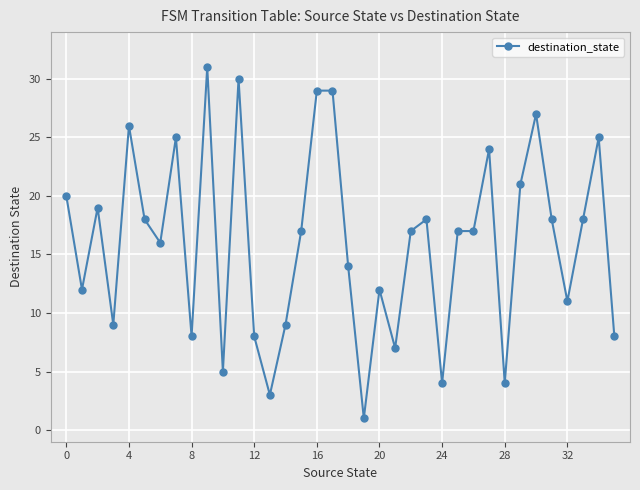

What is the maximum value shown in the chart?

31